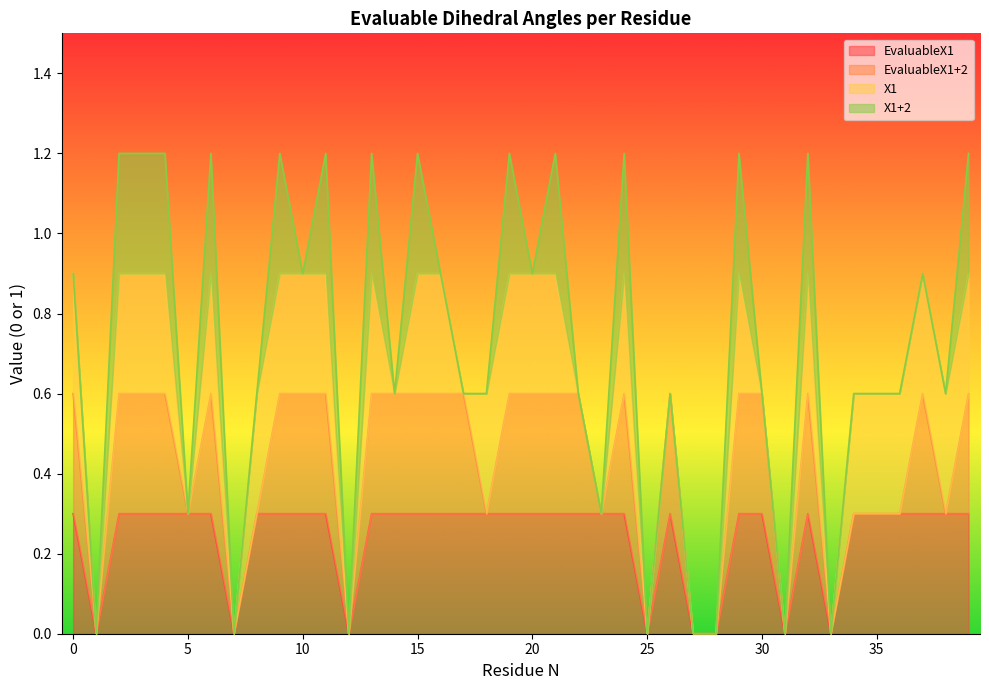

Reading left to right, list all the values displayed in this chart.

EvaluableX1: 1	0	1	1	1	1	1	0	1	1	1	1	0	1	1	1	1	1	1	1	1	1	1	1	1	0	1	0	0	1	1	0	1	0	1	1	1	1	1	1
EvaluableX1+2: 1	0	1	1	1	0	1	0	0	1	1	1	0	1	1	1	1	1	0	1	1	1	1	0	1	0	1	0	0	1	1	0	1	0	0	0	0	1	0	1
X1: 1	0	1	1	1	0	1	0	1	1	1	1	0	1	0	1	1	0	1	1	1	1	0	0	1	0	0	0	0	1	0	0	1	0	1	1	1	1	1	1
X1+2: 0	0	1	1	1	0	1	0	0	1	0	1	0	1	0	1	0	0	0	1	0	1	0	0	1	0	0	0	0	1	0	0	1	0	0	0	0	0	0	1